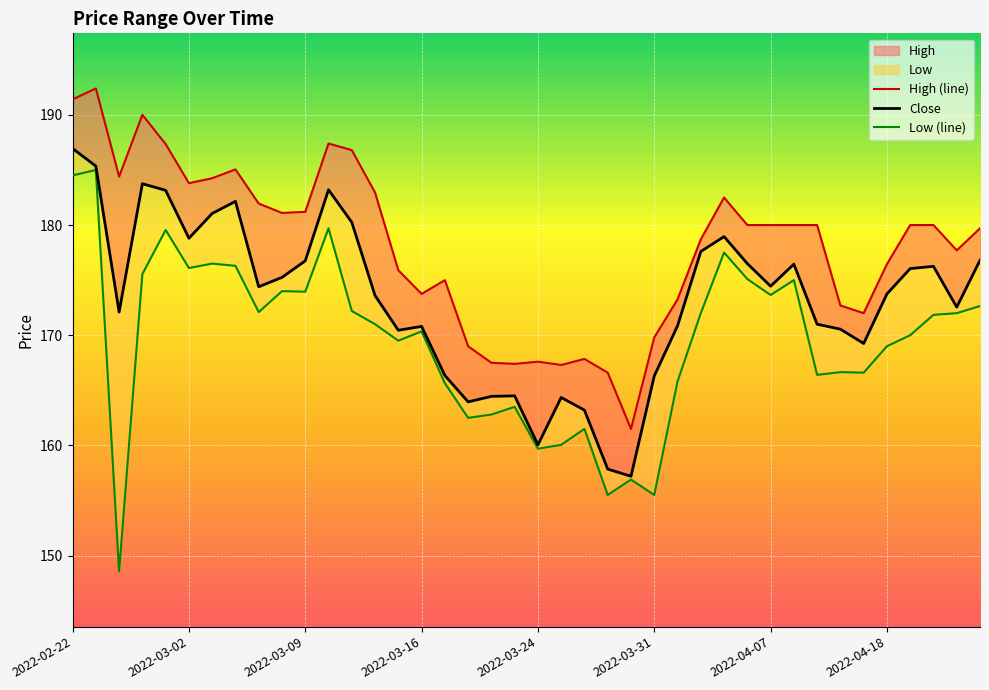

List the labels in order of Low value, largest first.

2022-02-23, 2022-02-22, 2022-03-10, 2022-02-28, 2022-04-05, 2022-03-03, 2022-03-04, 2022-03-02, 2022-02-25, 2022-04-06, 2022-04-08, 2022-03-08, 2022-03-09, 2022-04-07, 2022-04-22, 2022-03-11, 2022-03-07, 2022-04-04, 2022-04-21, 2022-04-20, 2022-03-14, 2022-03-16, 2022-04-19, 2022-03-15, 2022-04-18, 2022-04-12, 2022-04-13, 2022-04-11, 2022-04-01, 2022-03-17, 2022-03-23, 2022-03-22, 2022-03-21, 2022-03-28, 2022-03-25, 2022-03-24, 2022-03-30, 2022-03-29, 2022-03-31, 2022-02-24